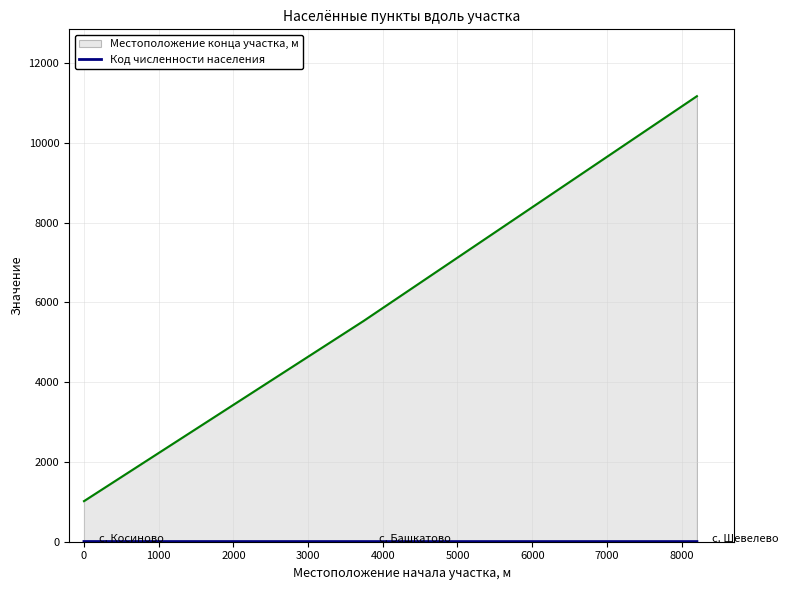

What is the maximum value shown in the chart?

11167